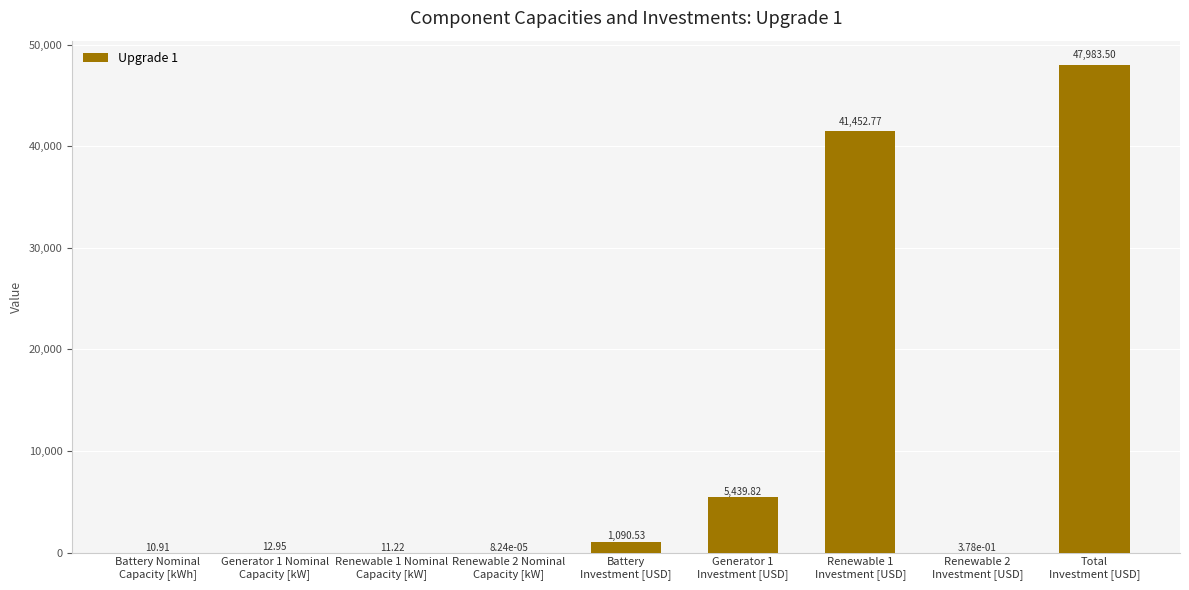

Does the chart contain stacked bars?

No